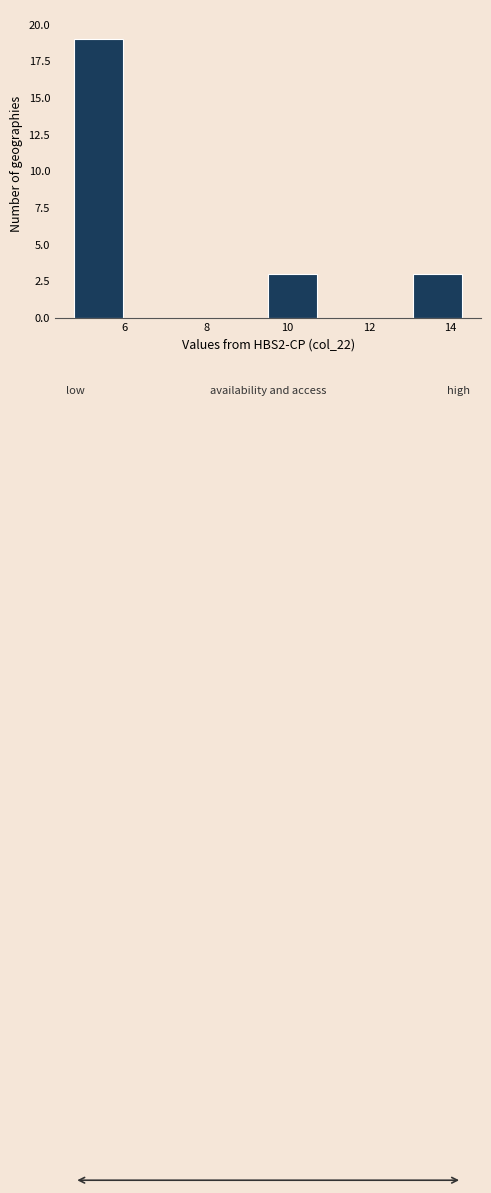

Reading left to right, transcribe this chart: for each bar, give the range it covers on the x-axis and its height. Neither the bar edges nor the heights are printed on the chart, so give them approximately, as read against the axes.

4.8 to 6.0: 19
6.0 to 7.2: 0
7.2 to 8.4: 0
8.4 to 9.6: 0
9.6 to 10.8: 3
10.8 to 12.0: 0
12.0 to 13.0: 0
13.0 to 14.2: 3